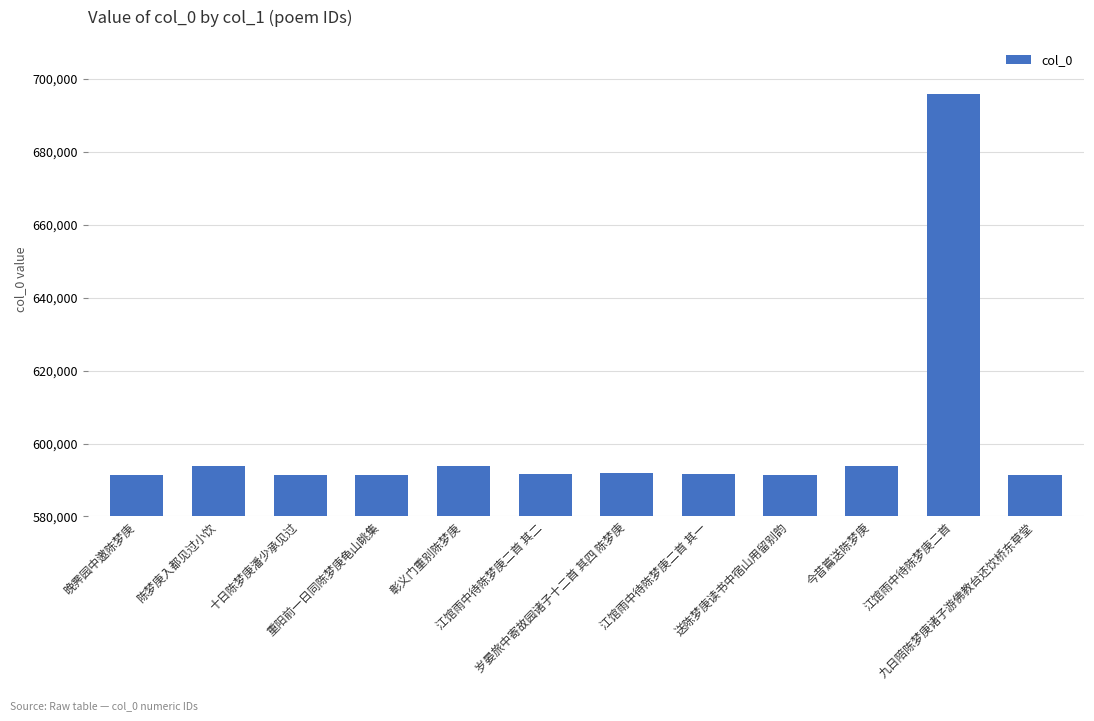

What is the minimum value shown in the chart?

591244